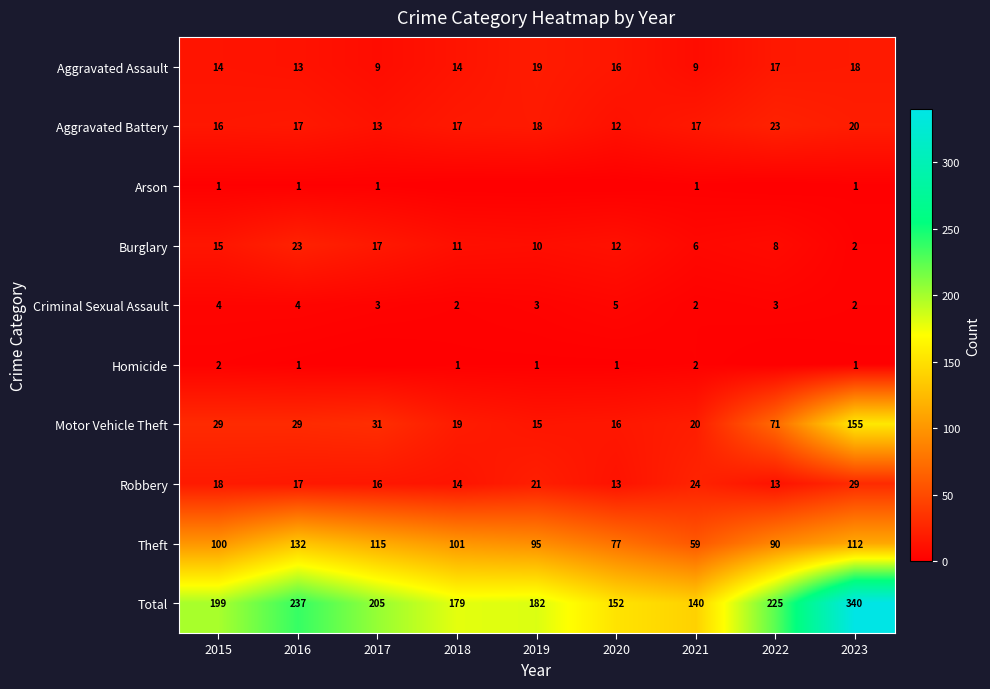

What is the difference between the maximum and second lowest values in the Criminal Sexual Assault series?

3